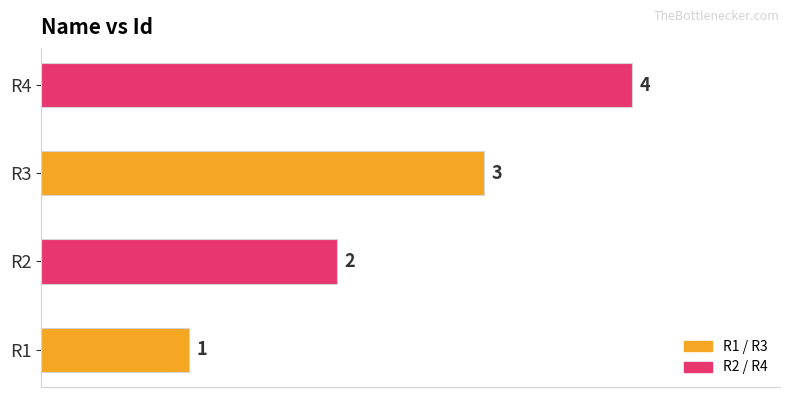

Rank the categories by value from highest to lowest.

R4, R3, R2, R1